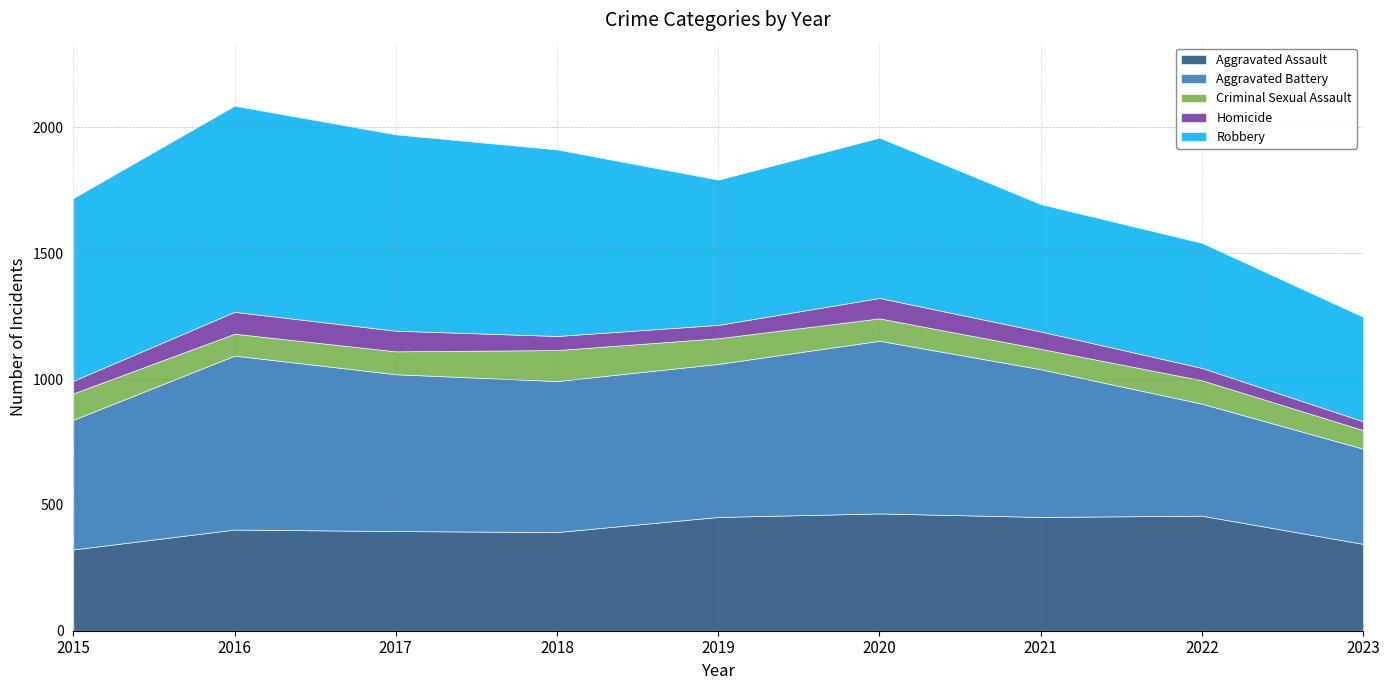

What is the sum of all Aggravated Assault values?

3685